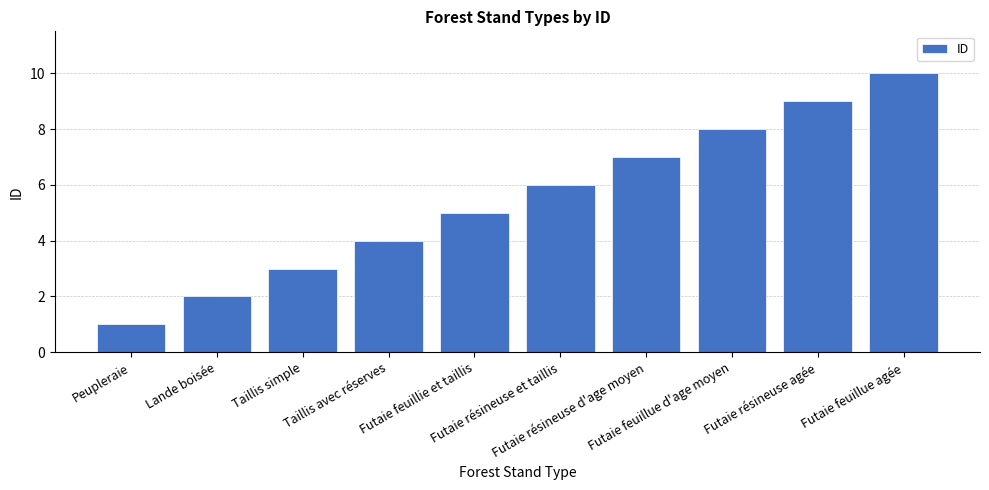

Approximately how many times larger is the value at Futaie feuillue d'age moyen compared to Futaie feuillue agée?

0.8